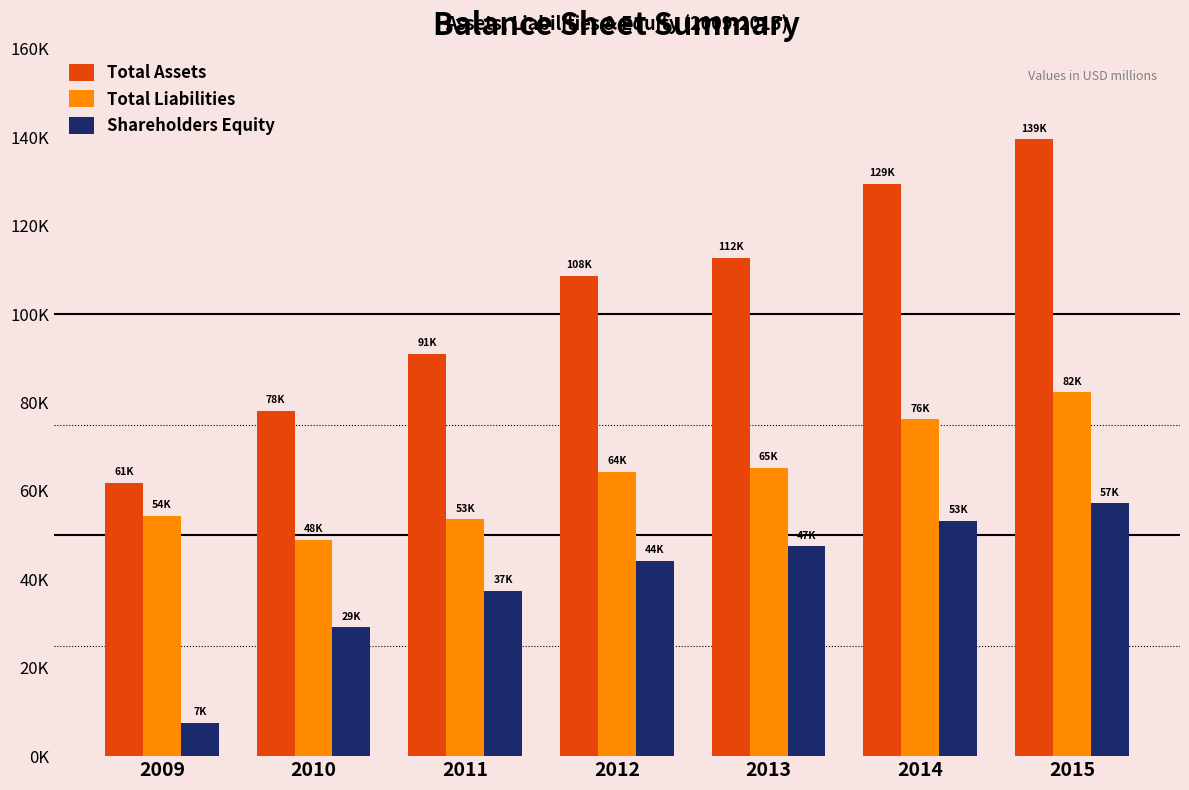

Are the bars horizontal?

No